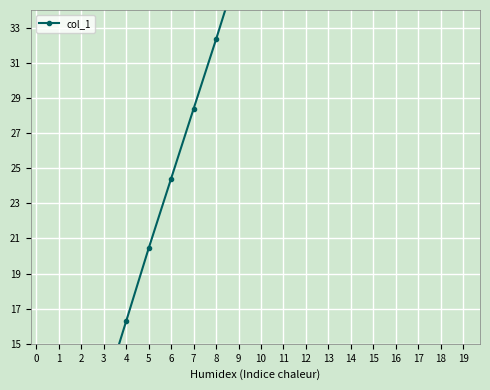

The value at 9 is 36.4. True or false?

True